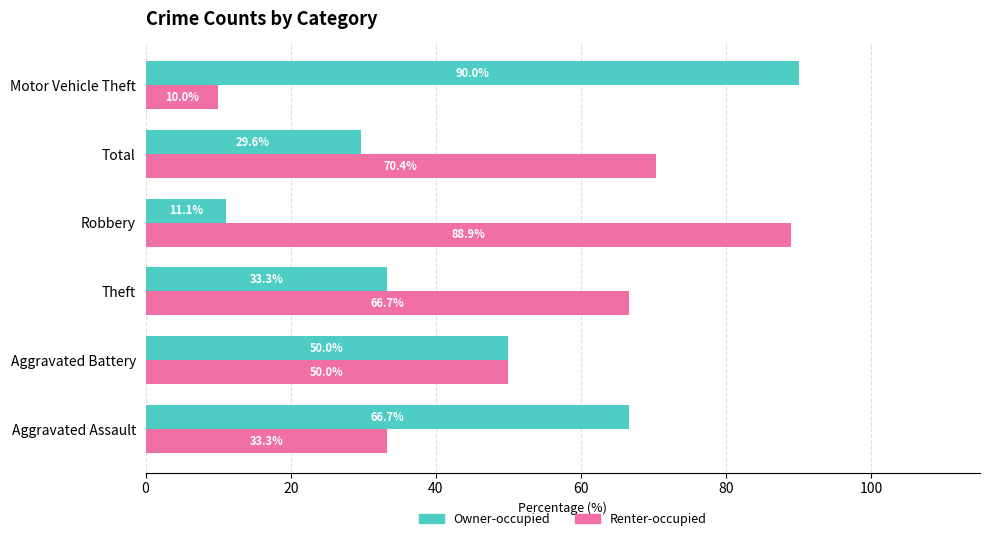

Where is Renter-occupied nearest to the value 49?

Aggravated Battery